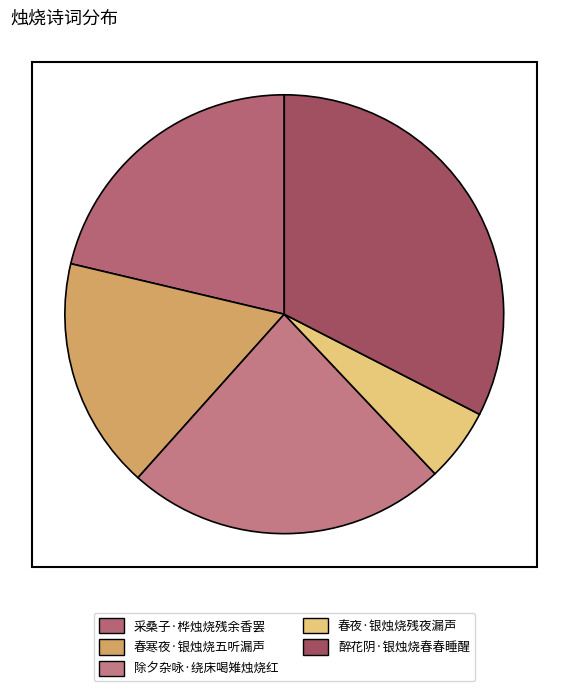

Which category has the smallest portion of the pie?

春夜·银烛烧残夜漏声